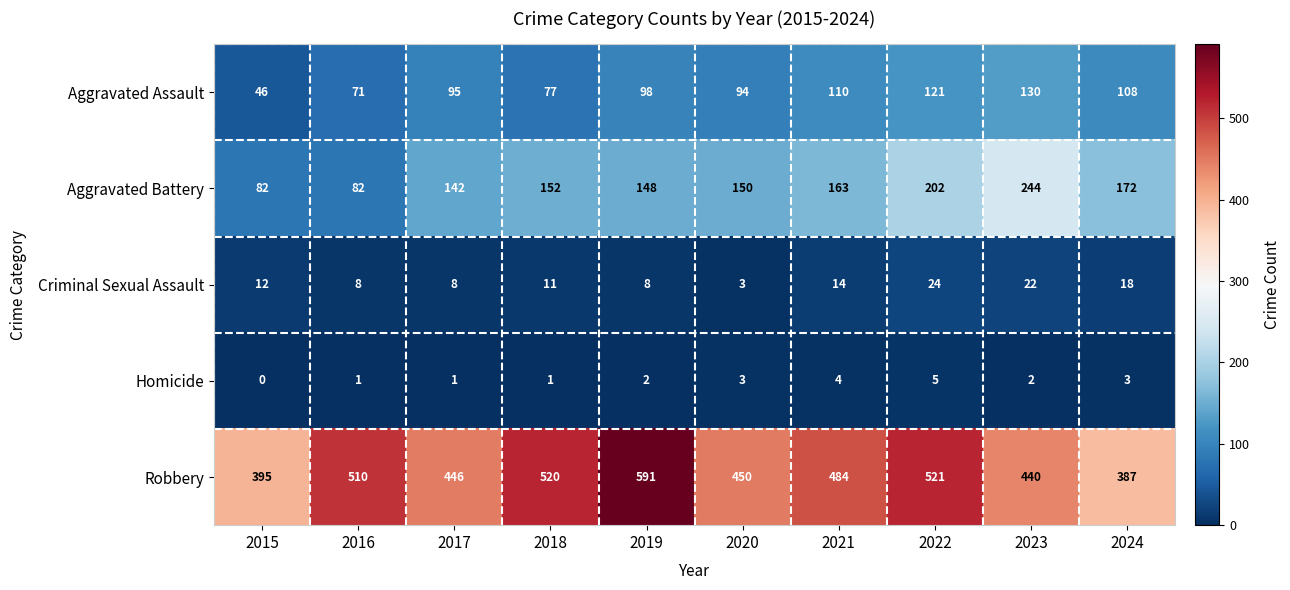

What is the difference between the second highest and second lowest values in the Aggravated Battery series?

120